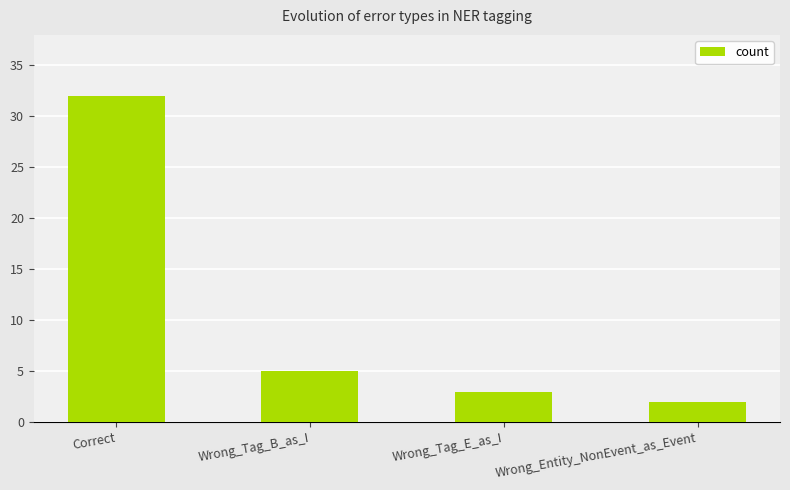

What is the difference between the values at Correct and Wrong_Tag_B_as_I?

27